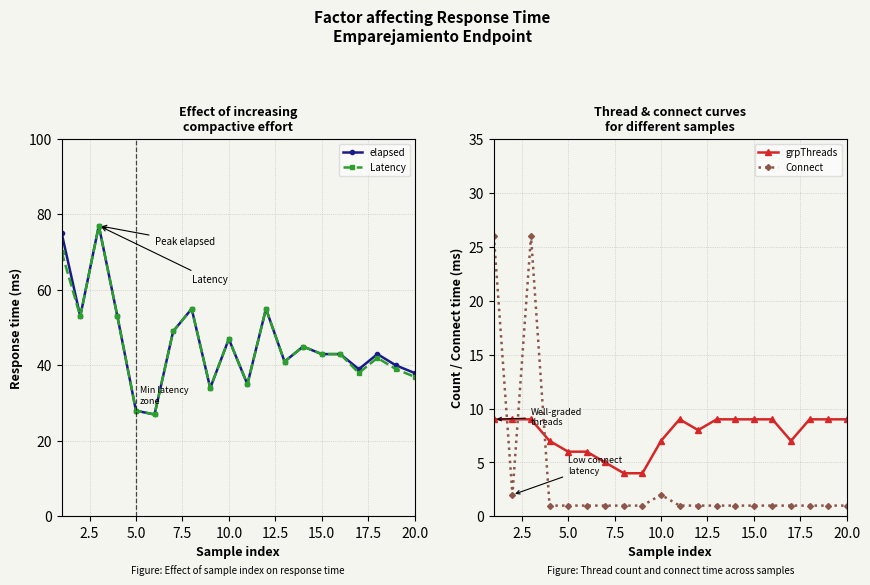

What is the value of the Connect point at the 19th from the left?

1